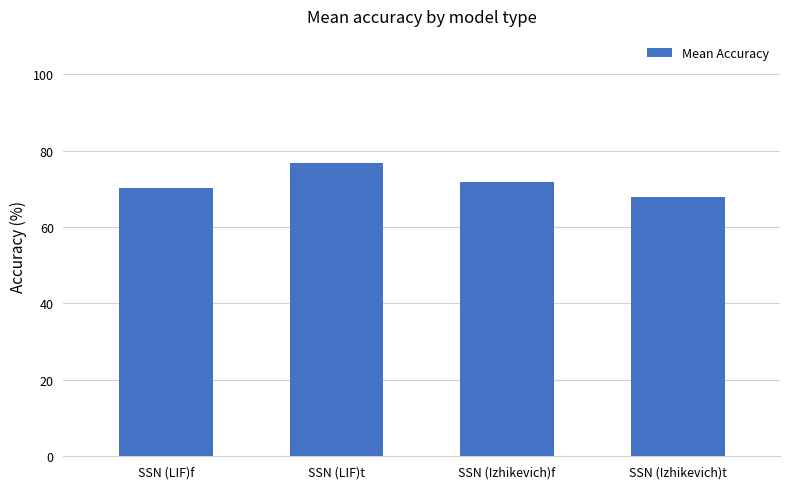

Between SSN (Izhikevich)t and SSN (Izhikevich)f, which is larger?

SSN (Izhikevich)f